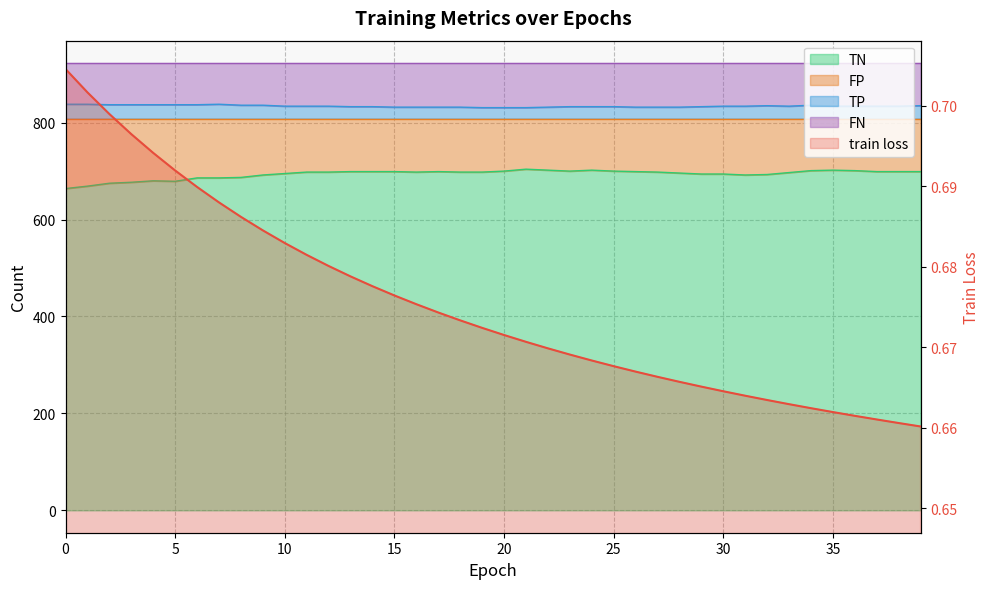

What value does the train loss series have at 22?

0.7